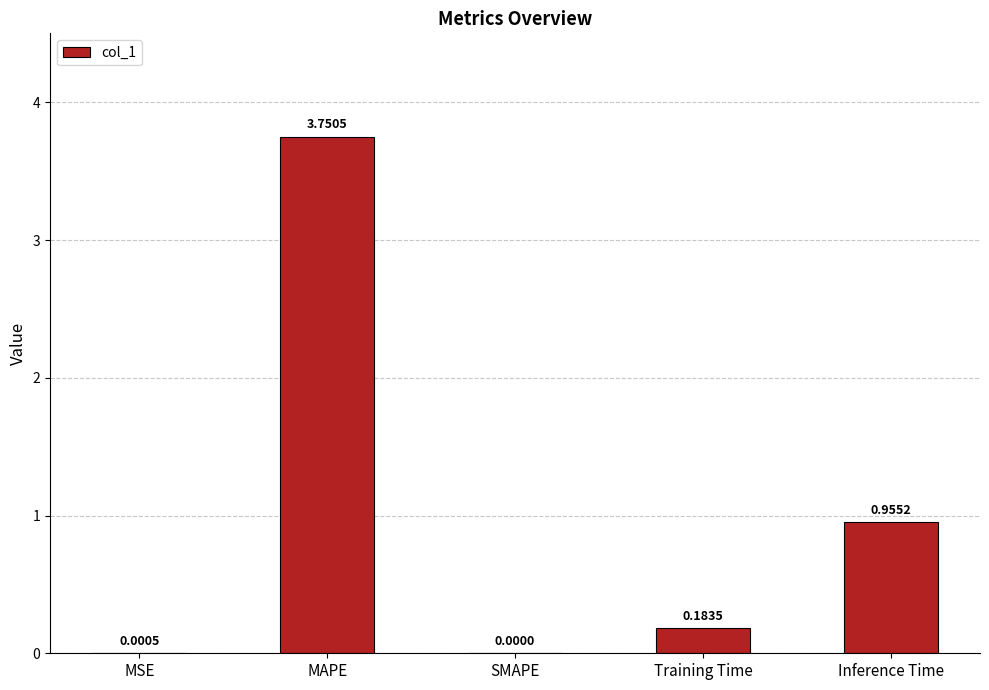

What is the change in value from SMAPE to Training Time?

+0.2